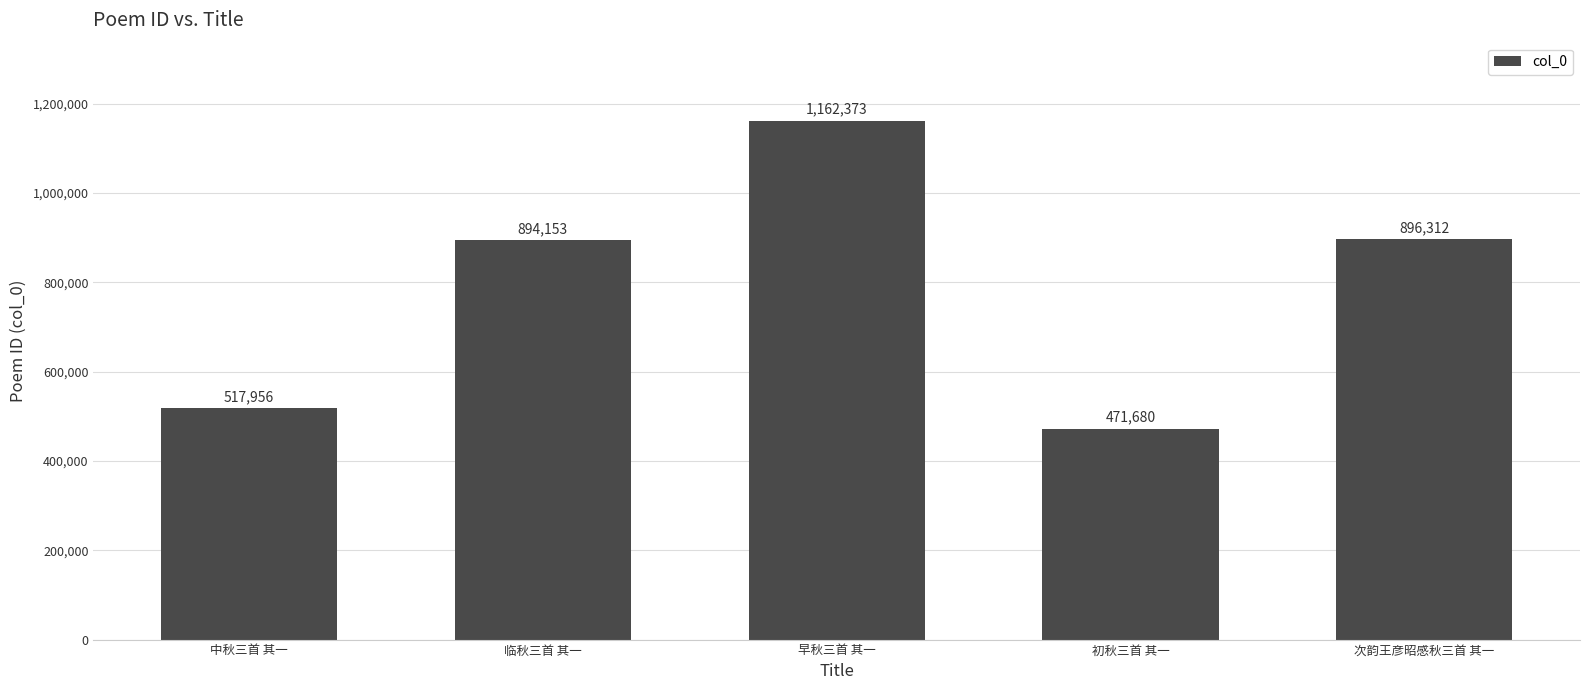

What is the difference between the values at 初秋三首 其一 and 早秋三首 其一?

690693